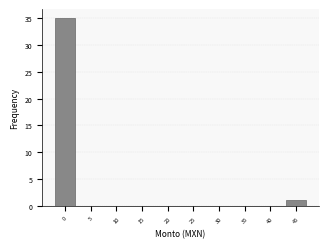

Reading right to left, extract all data points from this chart.

45=1	40=0	35=0	30=0	25=0	20=0	15=0	10=0	5=0	0=35